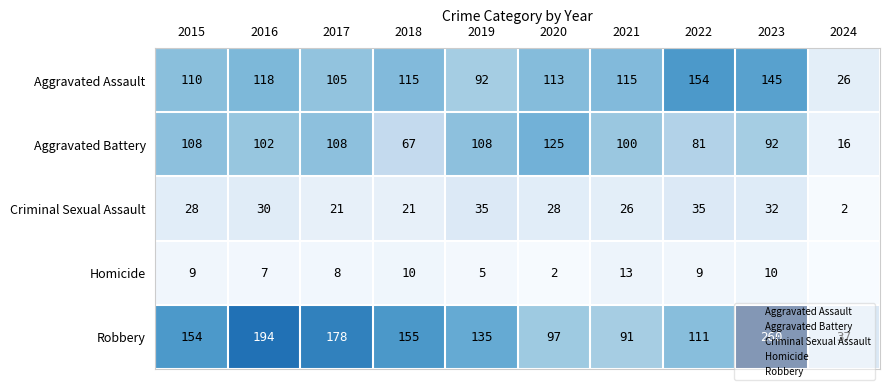

The Aggravated Assault series shows 26 at 2024. True or false?

True